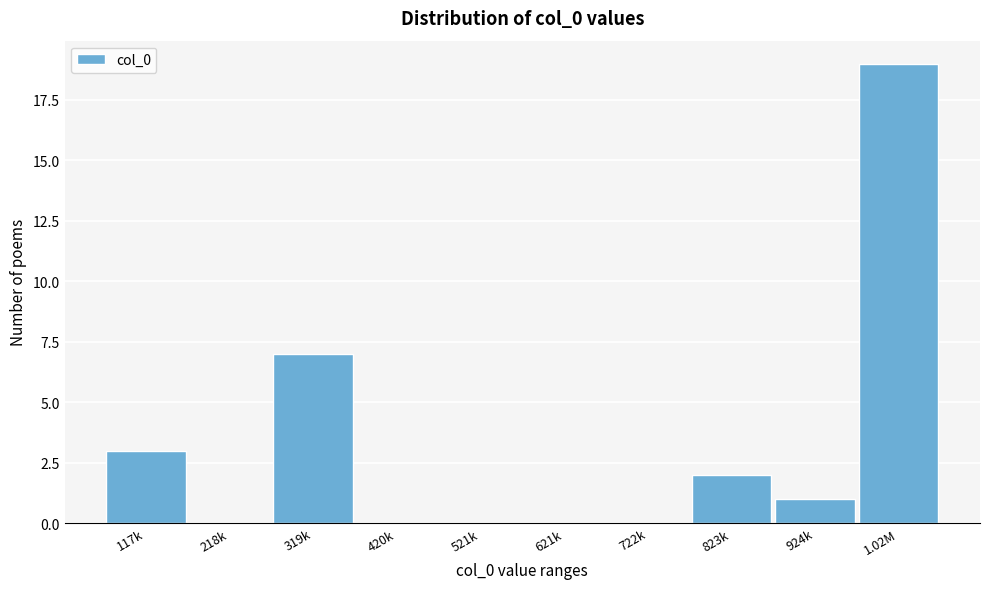

Reading left to right, what are all the values shown in this chart?

117k=3	218k=0	319k=7	420k=0	521k=0	621k=0	722k=0	823k=2	924k=1	1.02M=19